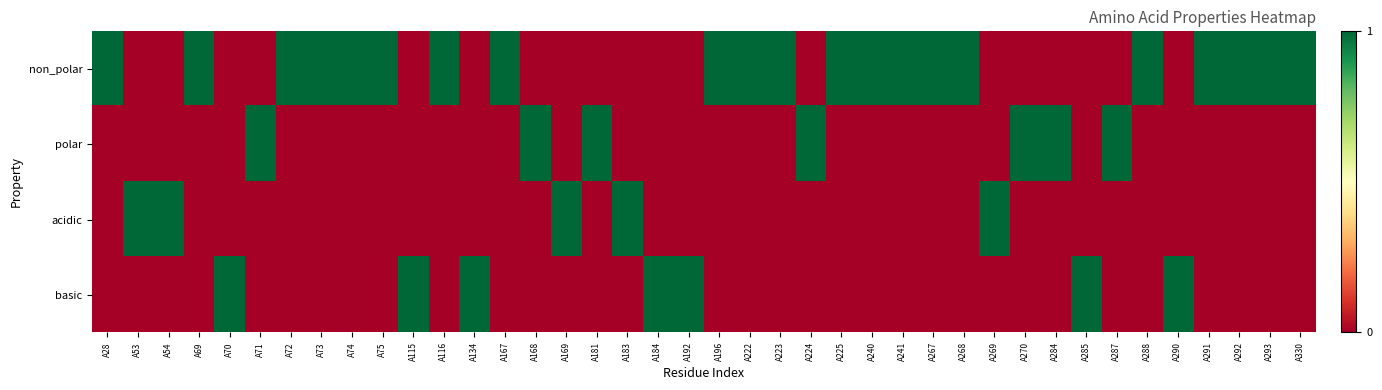

Reading left to right, transcribe all the data shown in this chart.

non_polar: A28=1	A53=0	A54=0	A69=1	A70=0	A71=0	A72=1	A73=1	A74=1	A75=1	A115=0	A116=1	A134=0	A167=1	A168=0	A169=0	A181=0	A183=0	A184=0	A192=0	A196=1	A222=1	A223=1	A224=0	A225=1	A240=1	A241=1	A267=1	A268=1	A269=0	A270=0	A284=0	A285=0	A287=0	A288=1	A290=0	A291=1	A292=1	A293=1	A330=1
polar: A28=0	A53=0	A54=0	A69=0	A70=0	A71=1	A72=0	A73=0	A74=0	A75=0	A115=0	A116=0	A134=0	A167=0	A168=1	A169=0	A181=1	A183=0	A184=0	A192=0	A196=0	A222=0	A223=0	A224=1	A225=0	A240=0	A241=0	A267=0	A268=0	A269=0	A270=1	A284=1	A285=0	A287=1	A288=0	A290=0	A291=0	A292=0	A293=0	A330=0
acidic: A28=0	A53=1	A54=1	A69=0	A70=0	A71=0	A72=0	A73=0	A74=0	A75=0	A115=0	A116=0	A134=0	A167=0	A168=0	A169=1	A181=0	A183=1	A184=0	A192=0	A196=0	A222=0	A223=0	A224=0	A225=0	A240=0	A241=0	A267=0	A268=0	A269=1	A270=0	A284=0	A285=0	A287=0	A288=0	A290=0	A291=0	A292=0	A293=0	A330=0
basic: A28=0	A53=0	A54=0	A69=0	A70=1	A71=0	A72=0	A73=0	A74=0	A75=0	A115=1	A116=0	A134=1	A167=0	A168=0	A169=0	A181=0	A183=0	A184=1	A192=1	A196=0	A222=0	A223=0	A224=0	A225=0	A240=0	A241=0	A267=0	A268=0	A269=0	A270=0	A284=0	A285=1	A287=0	A288=0	A290=1	A291=0	A292=0	A293=0	A330=0